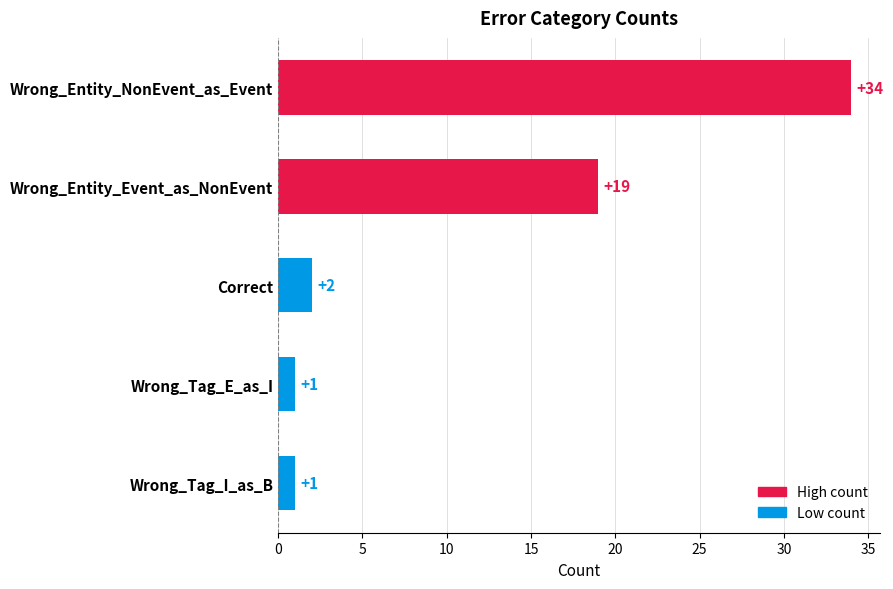

Which has a higher value, Wrong_Entity_Event_as_NonEvent or Wrong_Tag_E_as_I?

Wrong_Entity_Event_as_NonEvent